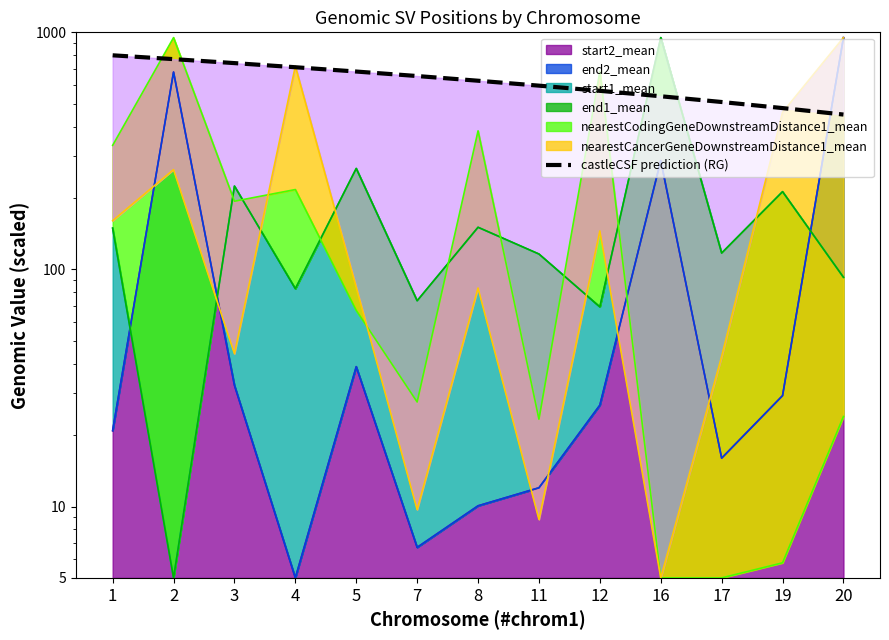

What value does the data have at 1?

800.0